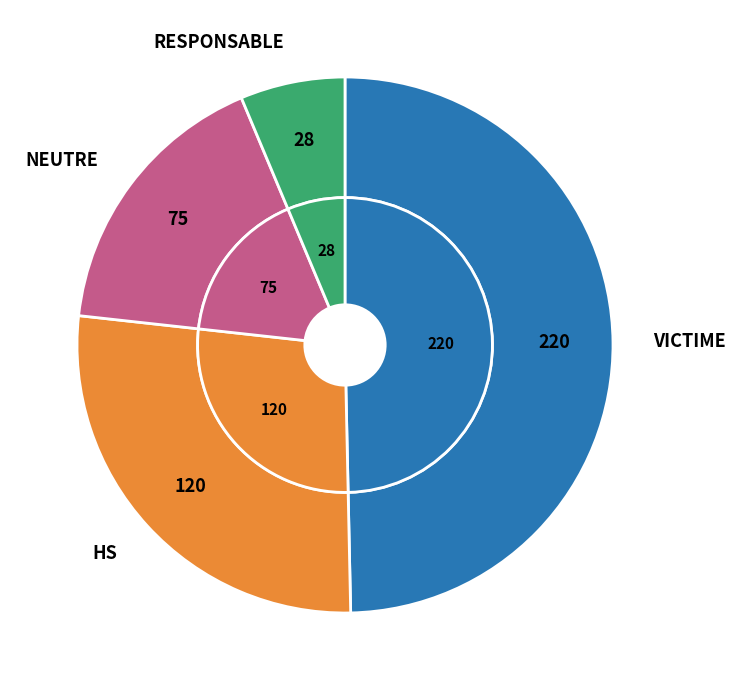

To the nearest percent, what percentage of the pie is HS?

27%